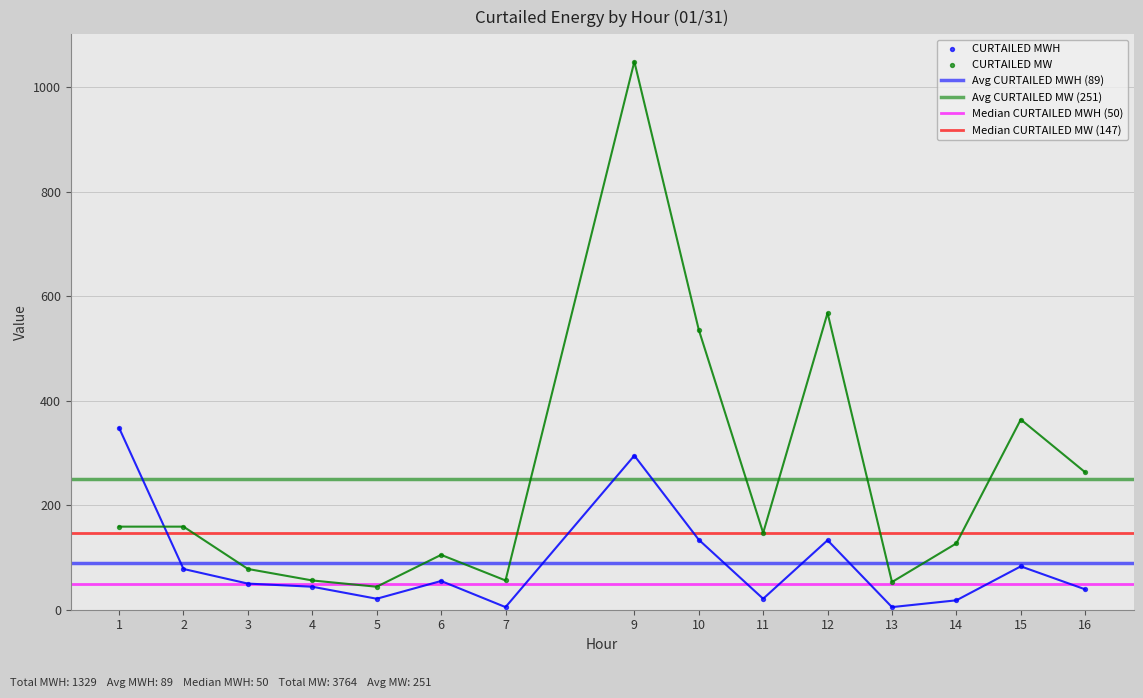

Which series has the largest total across all categories?

CURTAILED MW